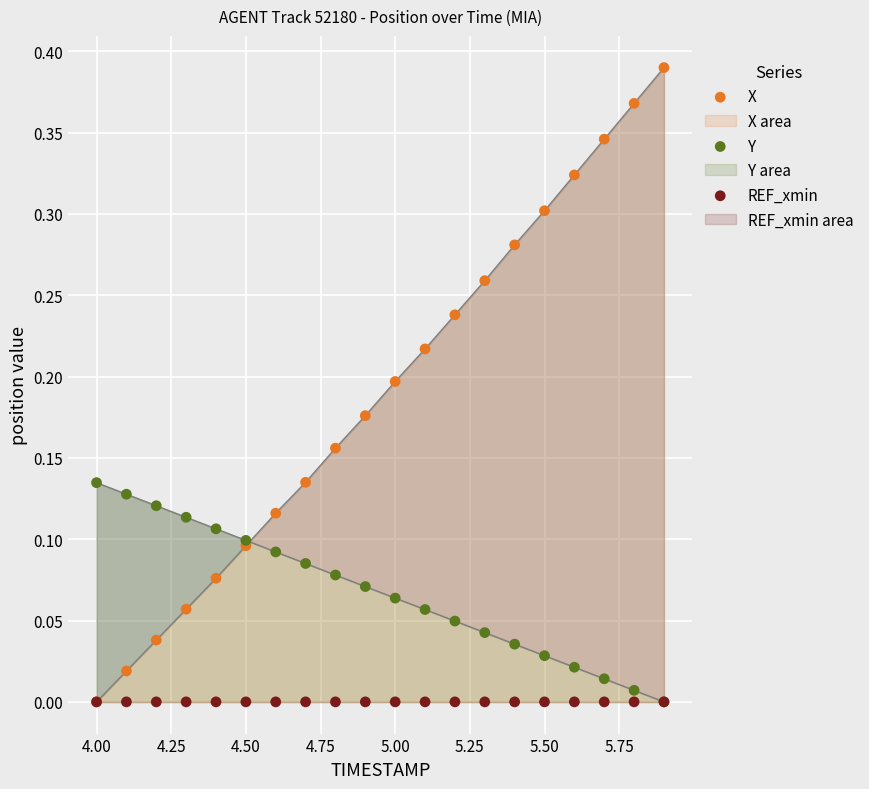

Which series reaches the minimum Y coordinate?

X